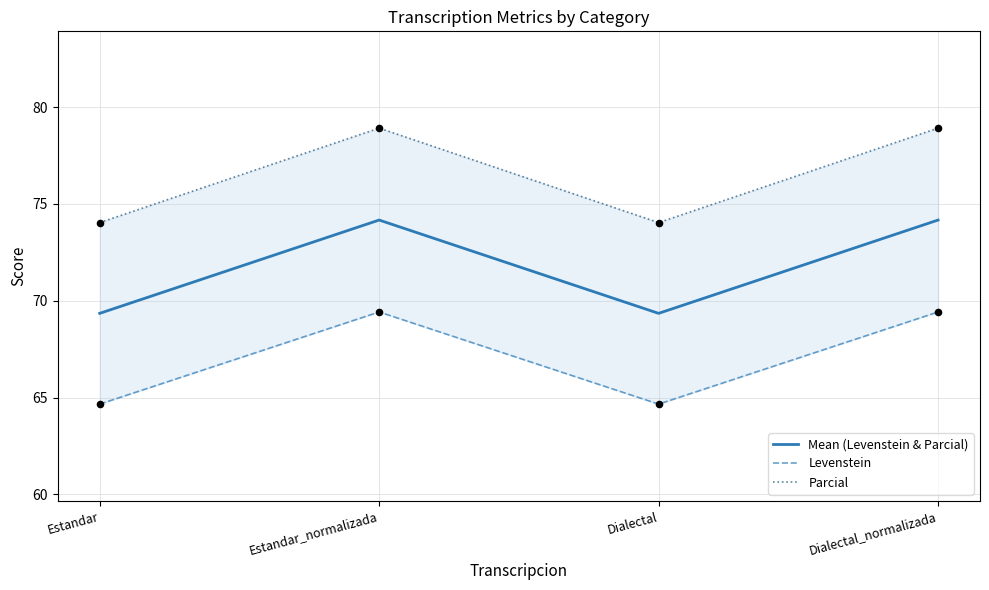

Is the value of Parcial at Dialectal_normalizada greater than the value of Mean (Levenstein & Parcial) at Dialectal?

Yes